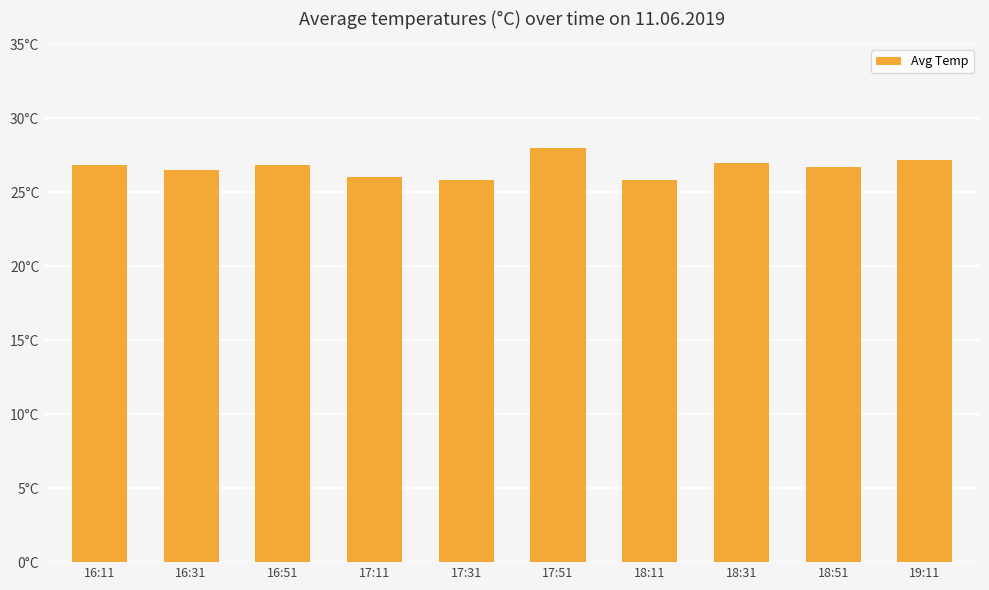

Does the chart contain any negative values?

No